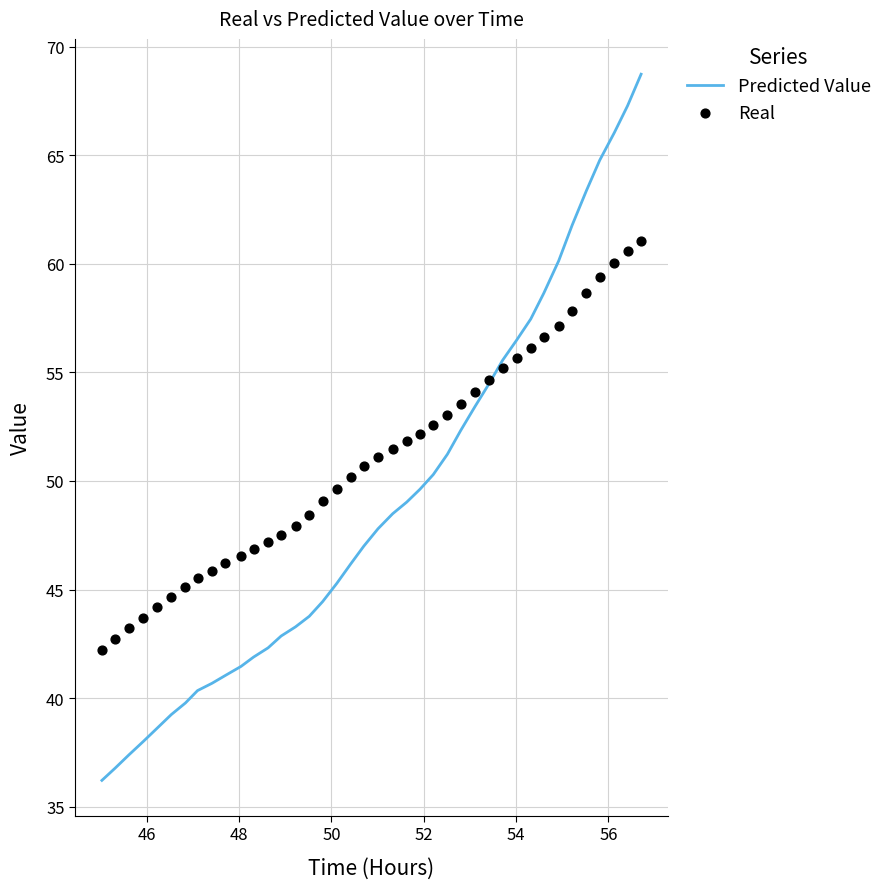

Which series contains the highest Y value?

Predicted Value